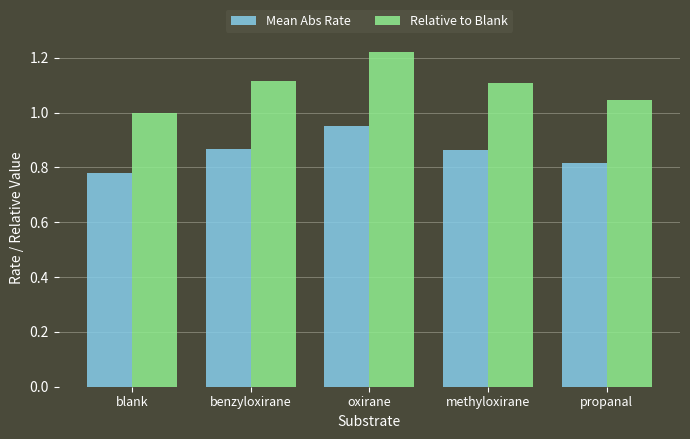

What position from the left is oxirane?

3